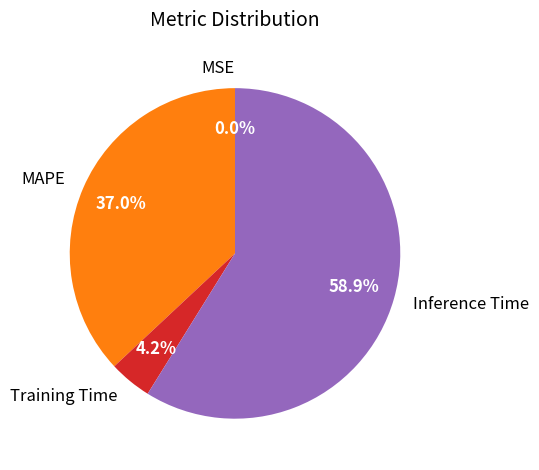

True or false: MAPE accounts for 37% of the total.

True